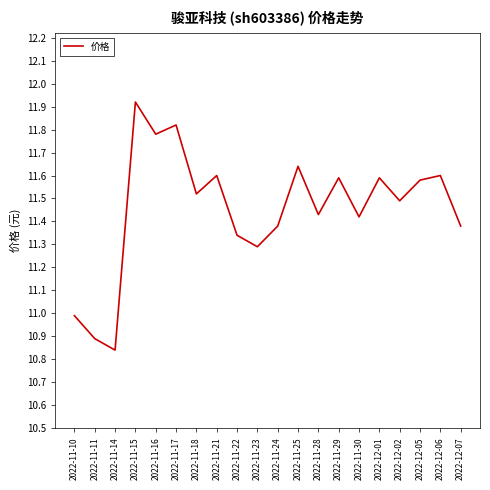

What is the difference between the maximum and minimum values?

1.1